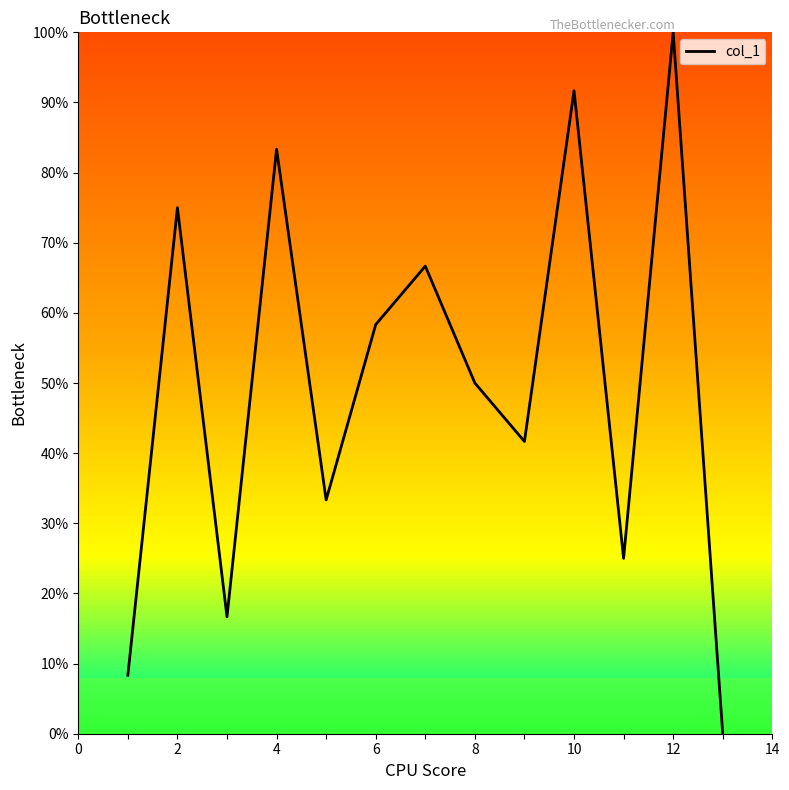

What is the sum of all values?

650.0